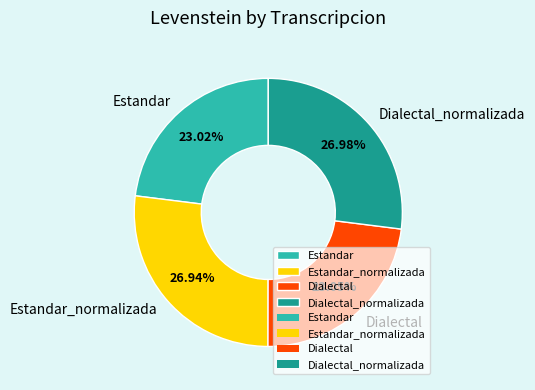

Between Dialectal and Dialectal_normalizada, which is larger?

Dialectal_normalizada